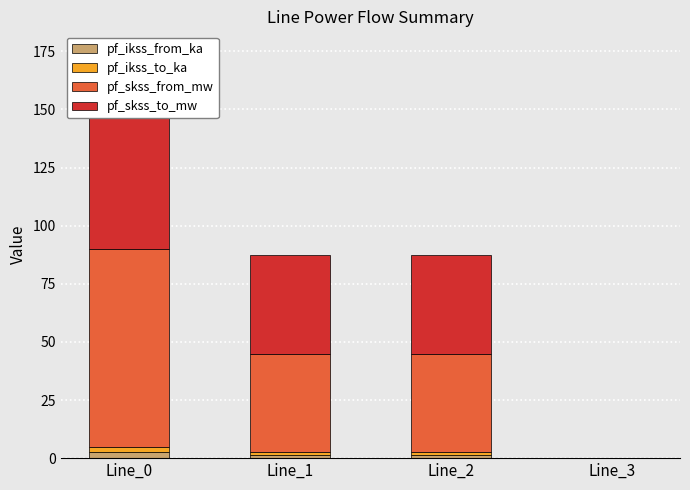

Does the chart contain any negative values?

No